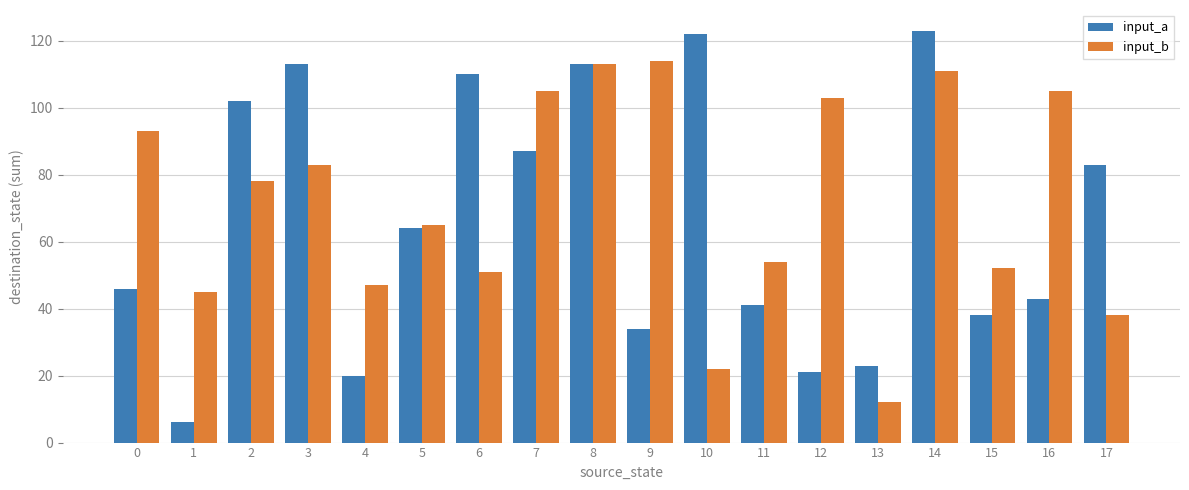

What is the maximum value shown in the chart?

123